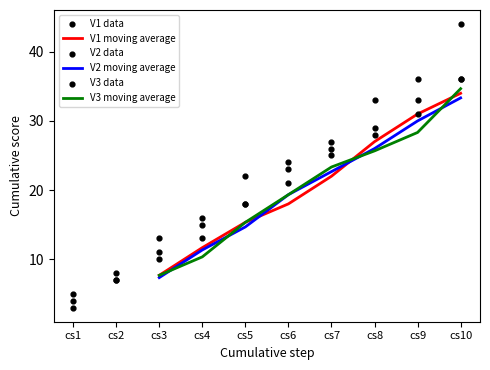

At how many categories does at least one series exceed 11?

8